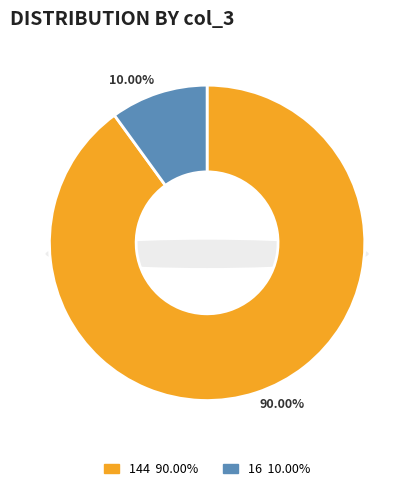

The 144 slice represents 83% of the pie. True or false?

False